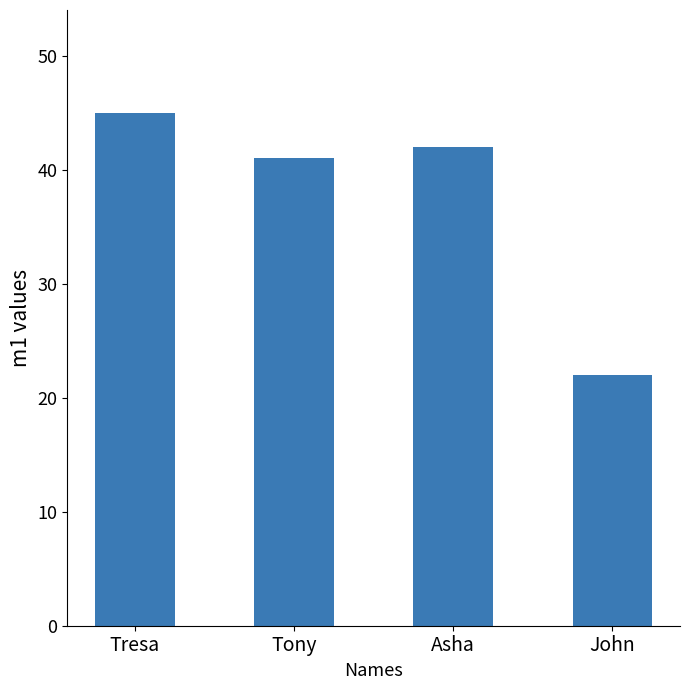

Reading left to right, transcribe all the data shown in this chart.

45	41	42	22